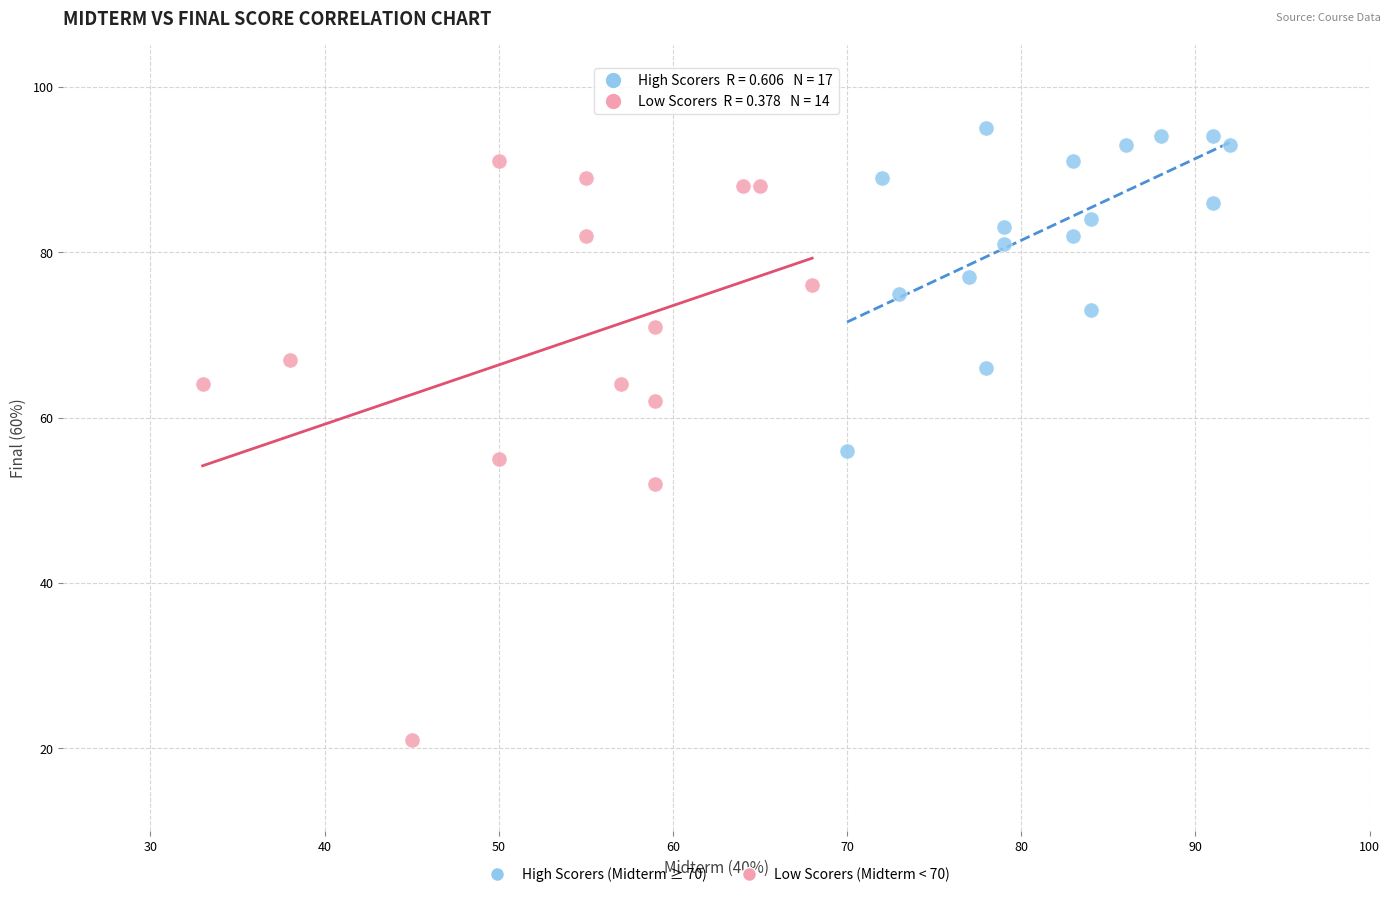

Which series has the widest spread of Y values?

Low Scorers (Midterm < 70)